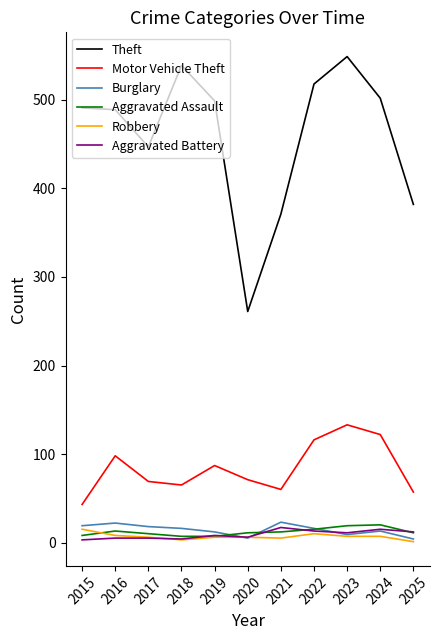

At how many categories does at least one series exceed 477?

7